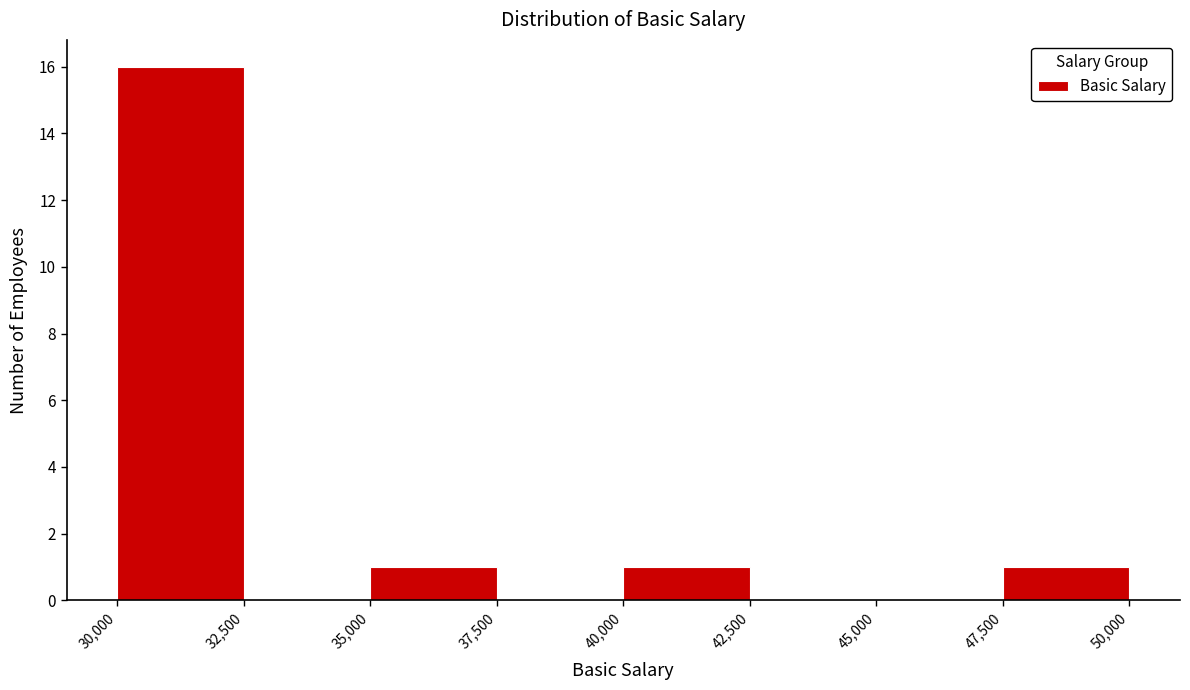

Over which range of the x-axis is the bar tallest?

30,000 to 32,500